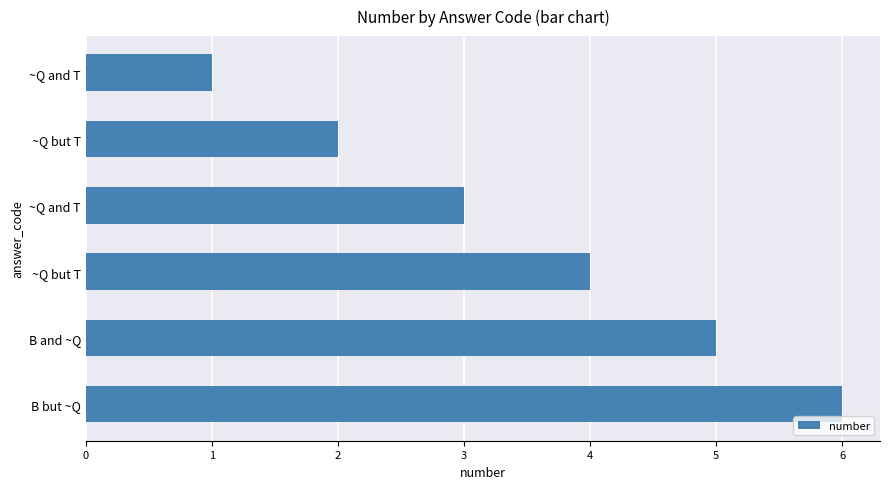

How many data points does each series have?

6